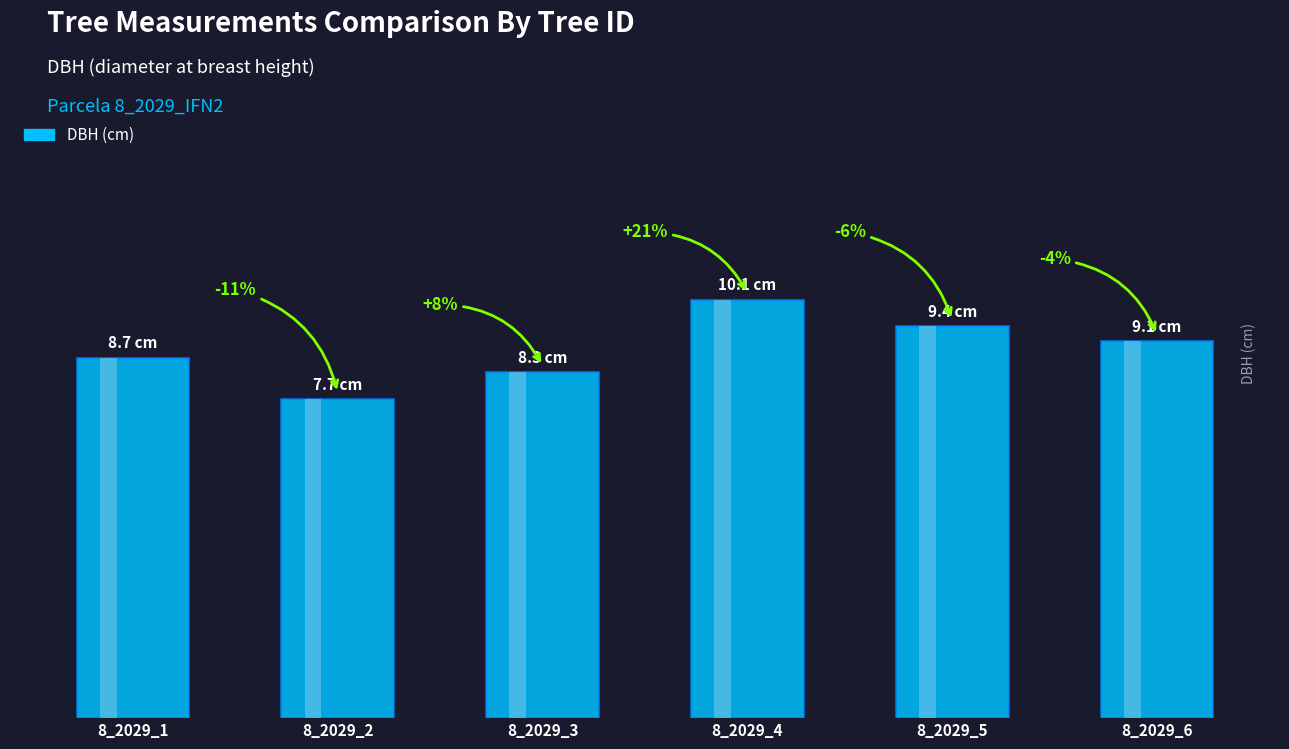

At which category does the chart reach its peak across all series?

8_2029_4